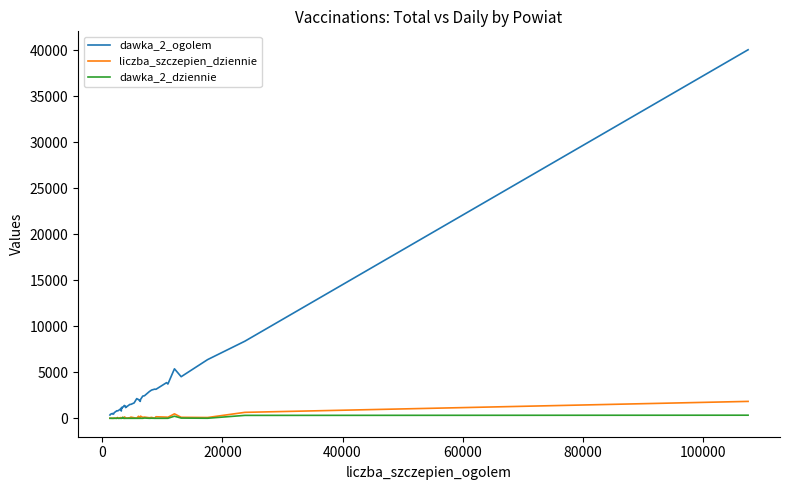

Which series has the largest total across all categories?

dawka_2_ogolem